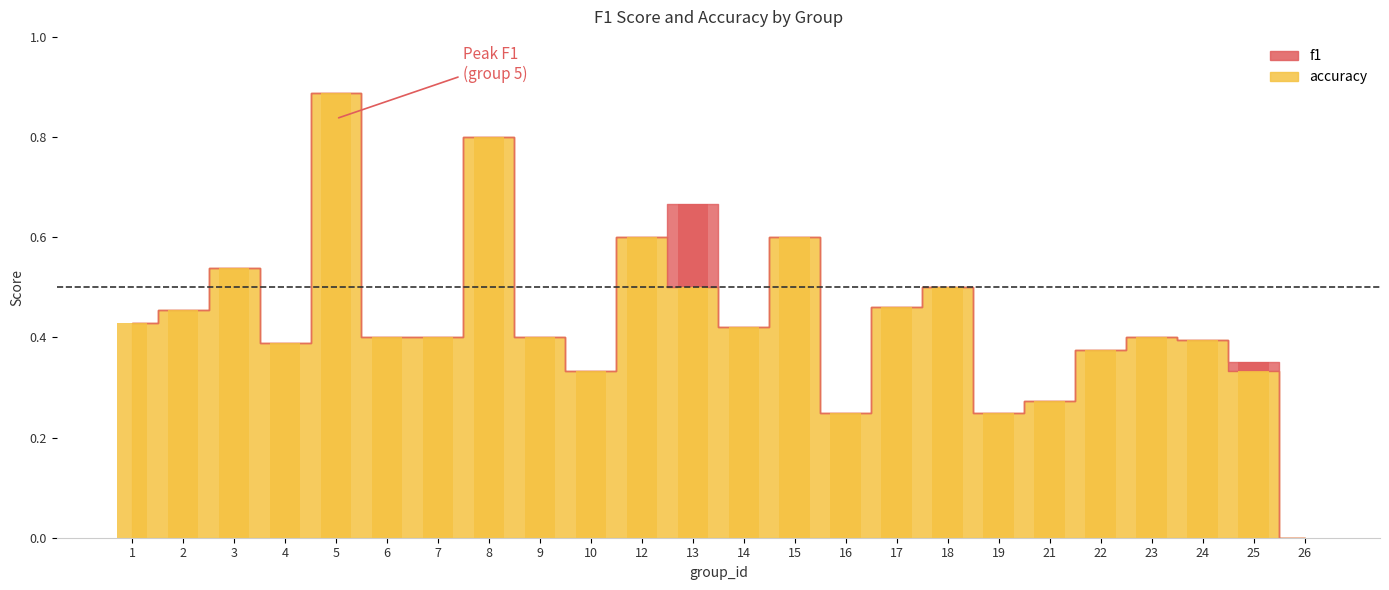

Which category has the lowest value across all series?

26